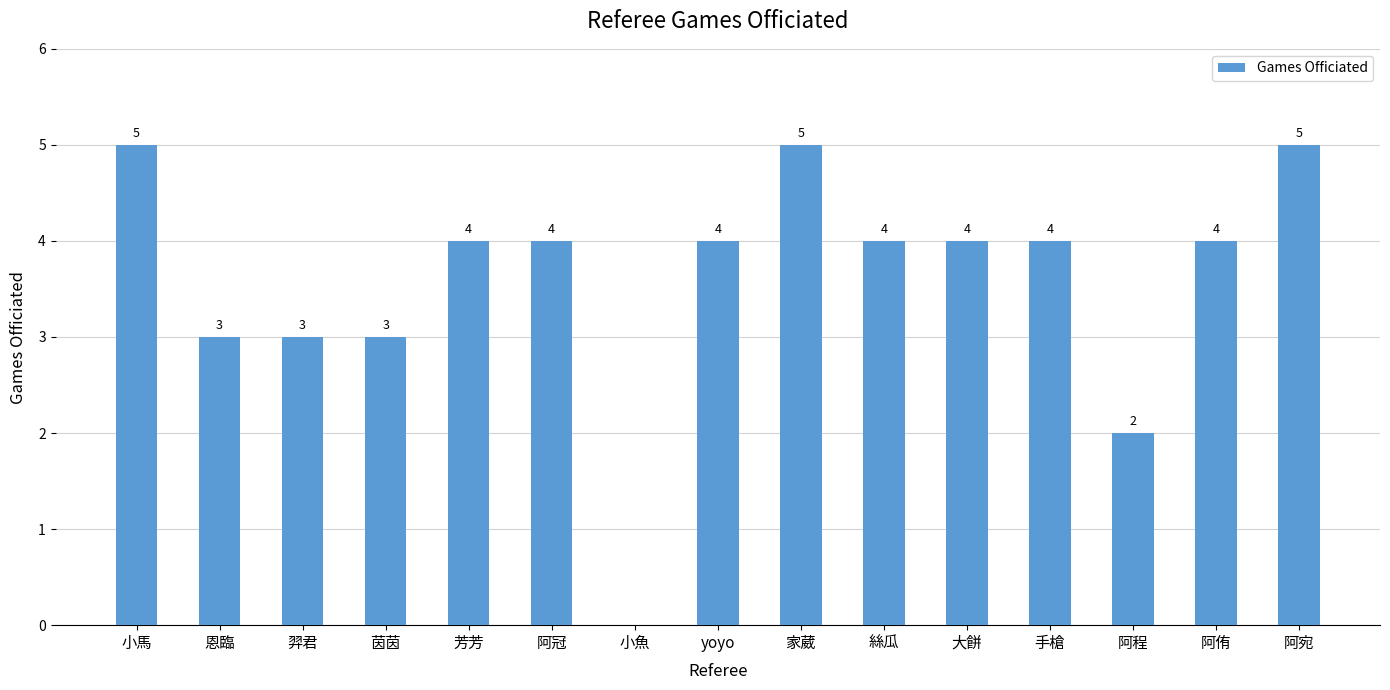

What is the greatest value displayed?

5